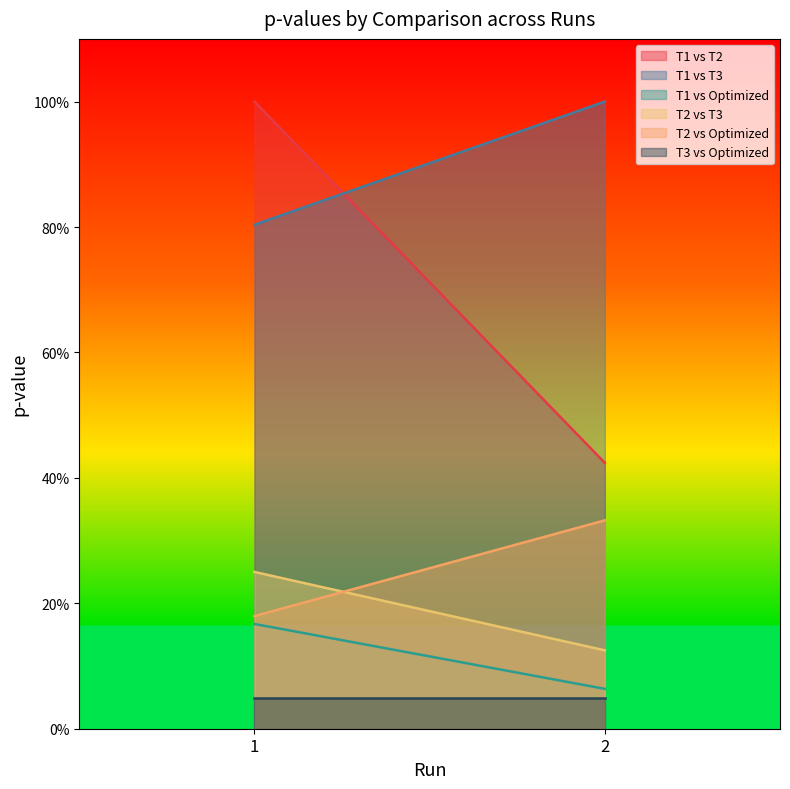

Rank the series at 1 from lowest to highest value.

T3 vs Optimized, T1 vs Optimized, T2 vs Optimized, T2 vs T3, T1 vs T3, T1 vs T2